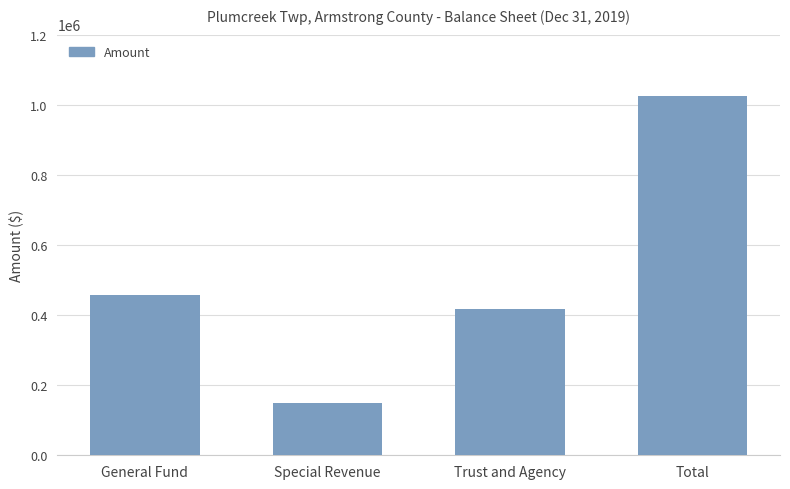

Reading left to right, list all the values displayed in this chart.

457262	149925	417013	1024200